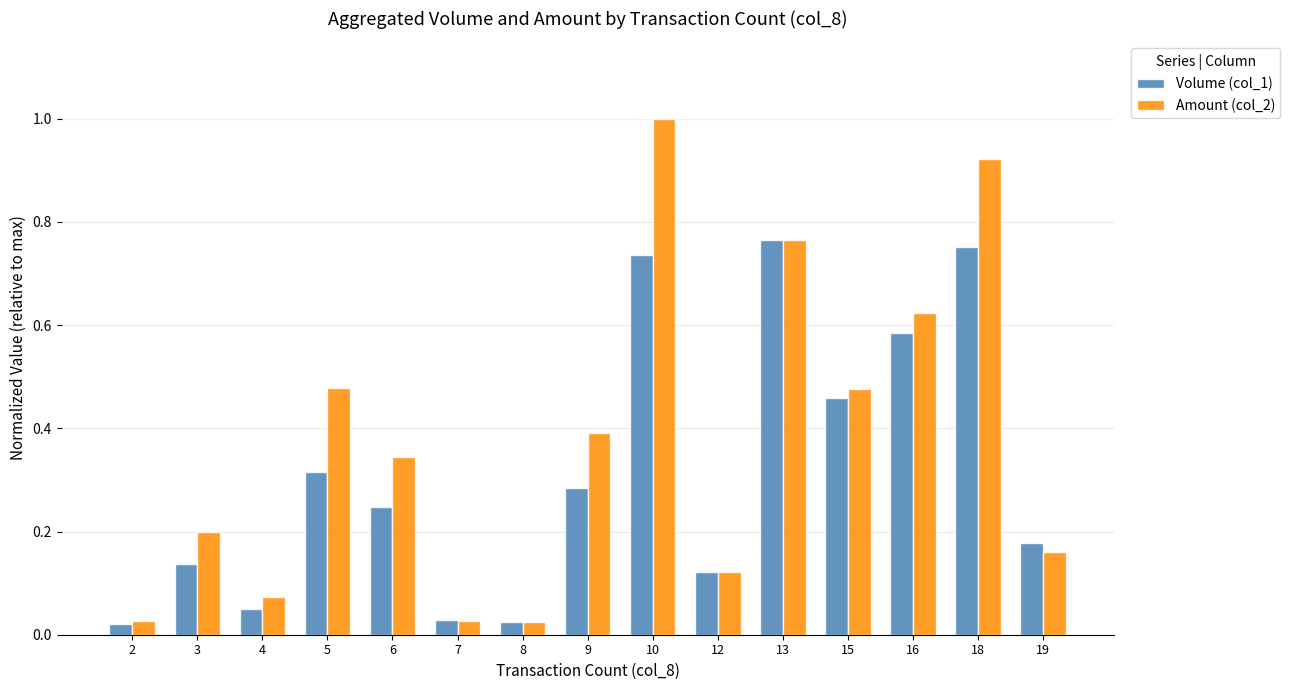

How many groups of bars are there?

15